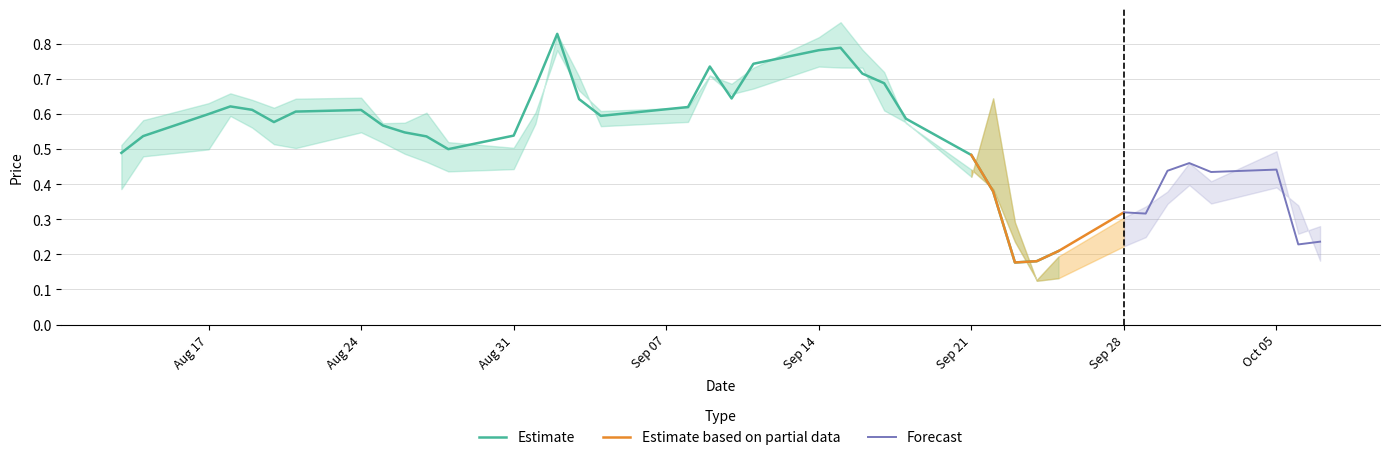

How many data points does each series have?

39